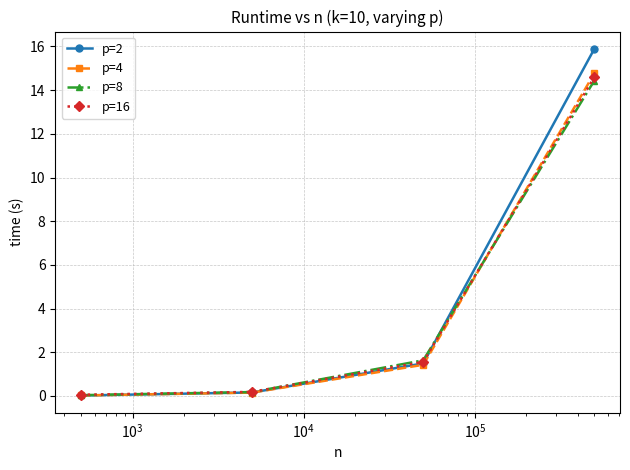

What is the greatest value displayed?

15.9